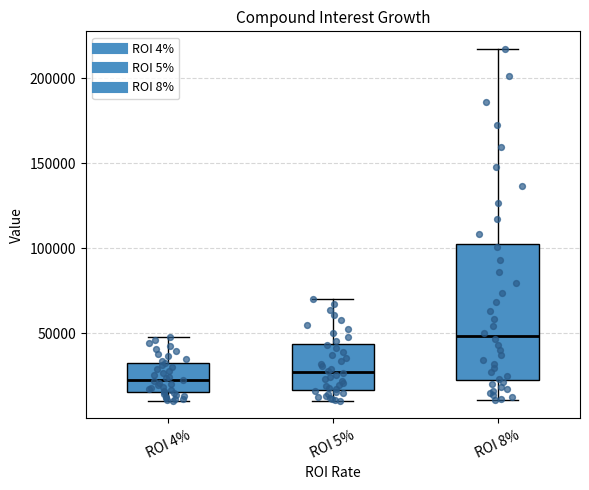

Reading left to right, transcribe this box plot: for each box, give where its median line is, the range the box spans, and where its two whiskers end, as read against the y-axis. The values are not printed on the chart, so give them approximately, as read against the axis.

ROI 4%: median 20000, box 15000 to 35000, whiskers 10000 to 50000
ROI 5%: median 25000, box 15000 to 45000, whiskers 10000 to 70000
ROI 8%: median 50000, box 25000 to 105000, whiskers 10000 to 215000